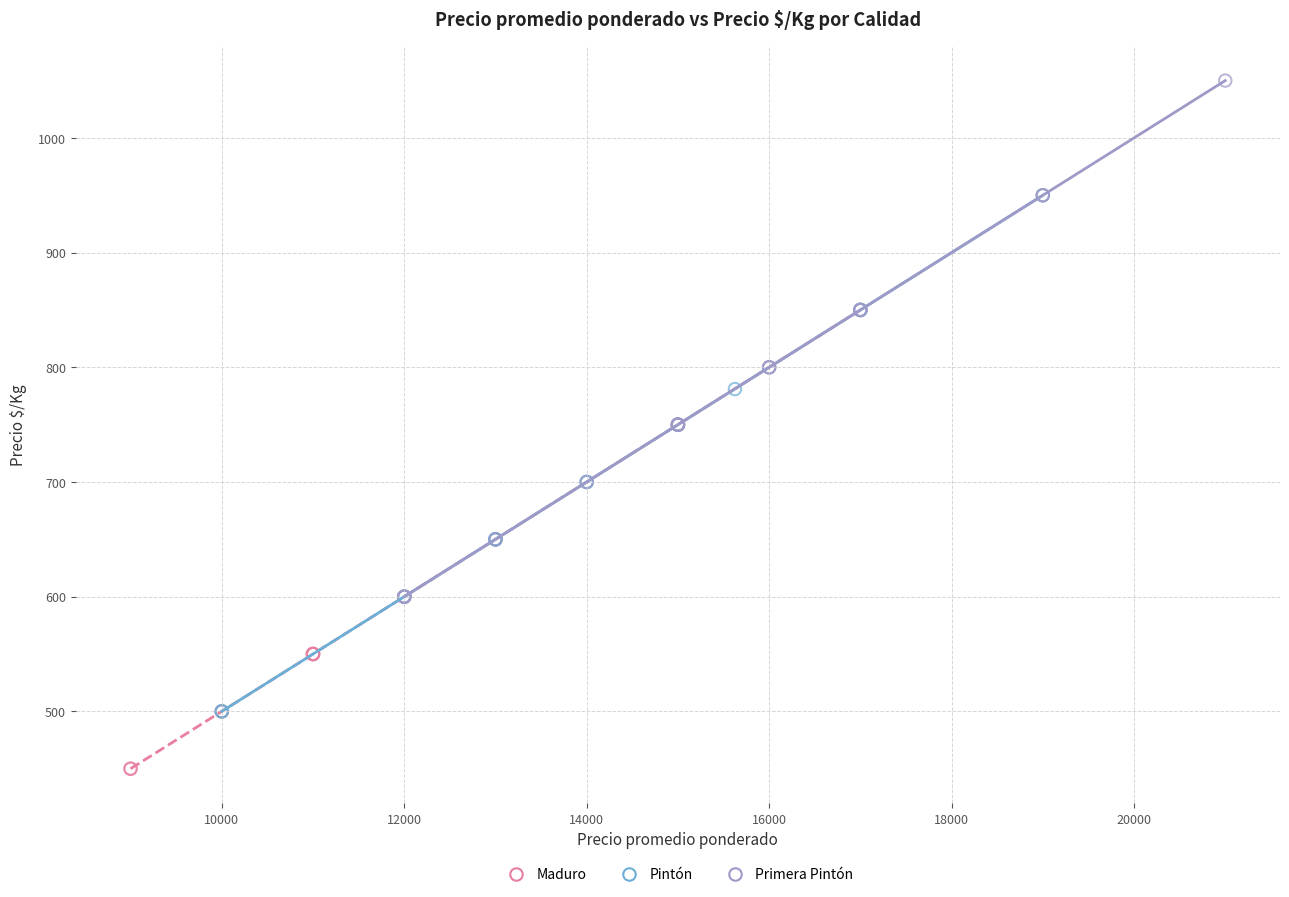

Which series reaches the minimum Y coordinate?

Maduro